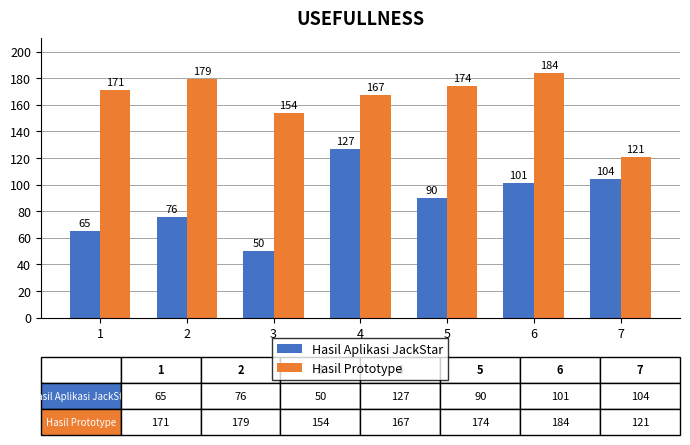

At which label does Hasil Aplikasi JackStar reach its minimum?

3